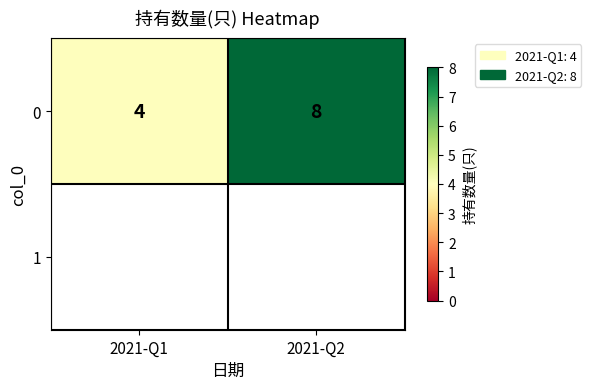

At which category does the chart reach its minimum across all series?

2021-Q1